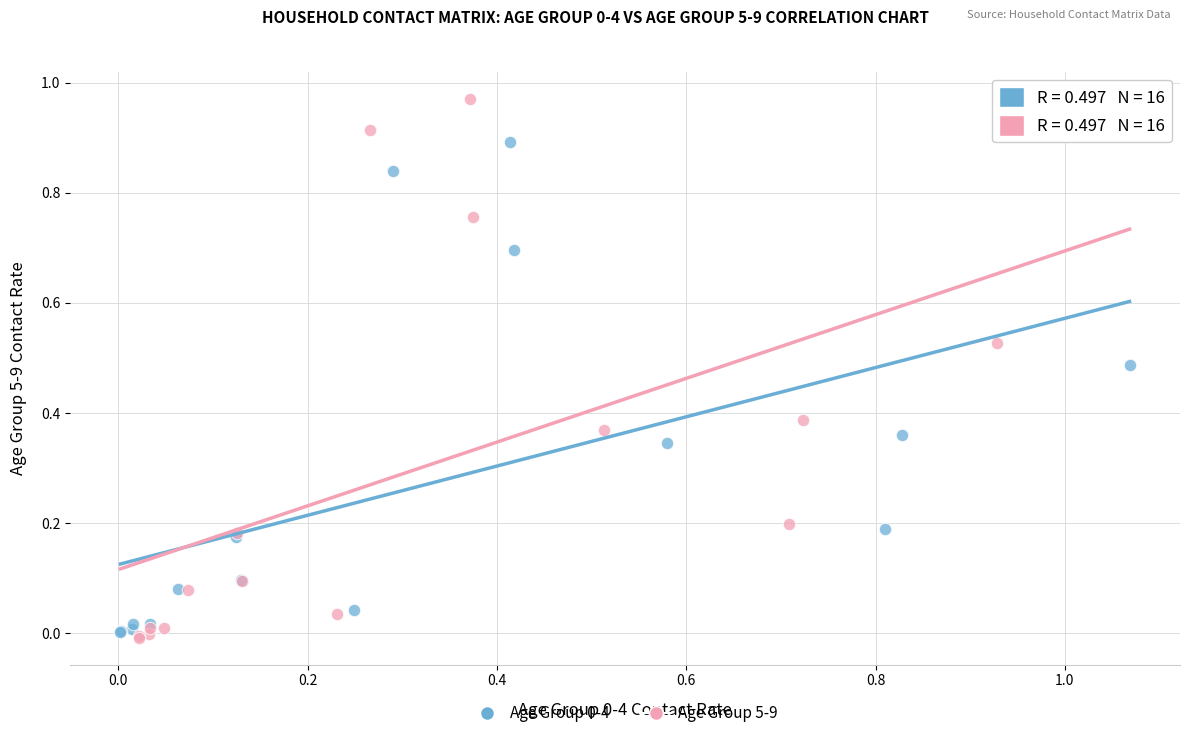

Which series contains the lowest Y value?

Age Group 5-9